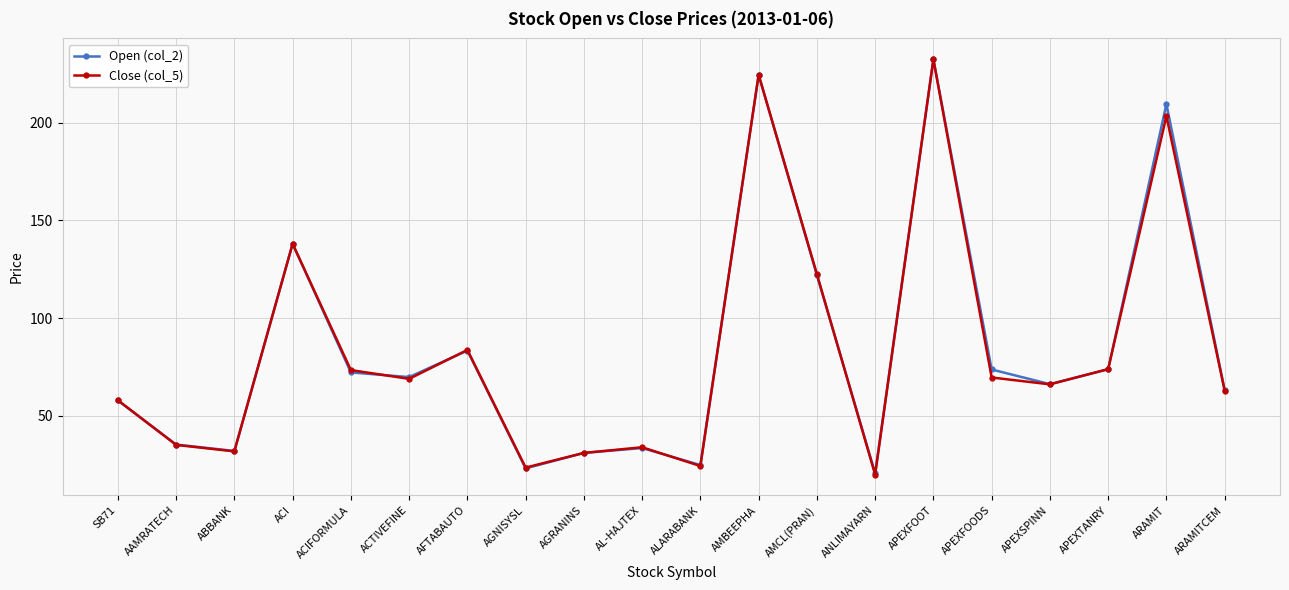

What are all the series names shown in the legend?

Open (col_2), Close (col_5)